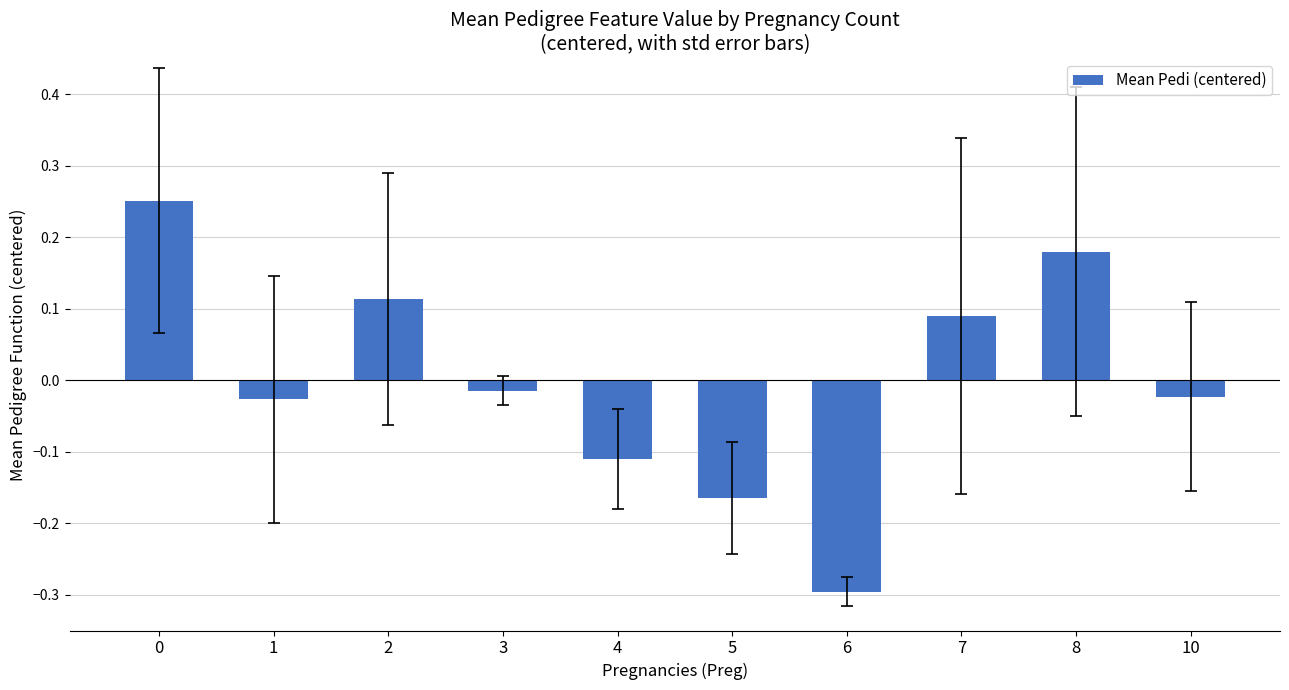

What is the value of the 7th bar from the left?

-0.3